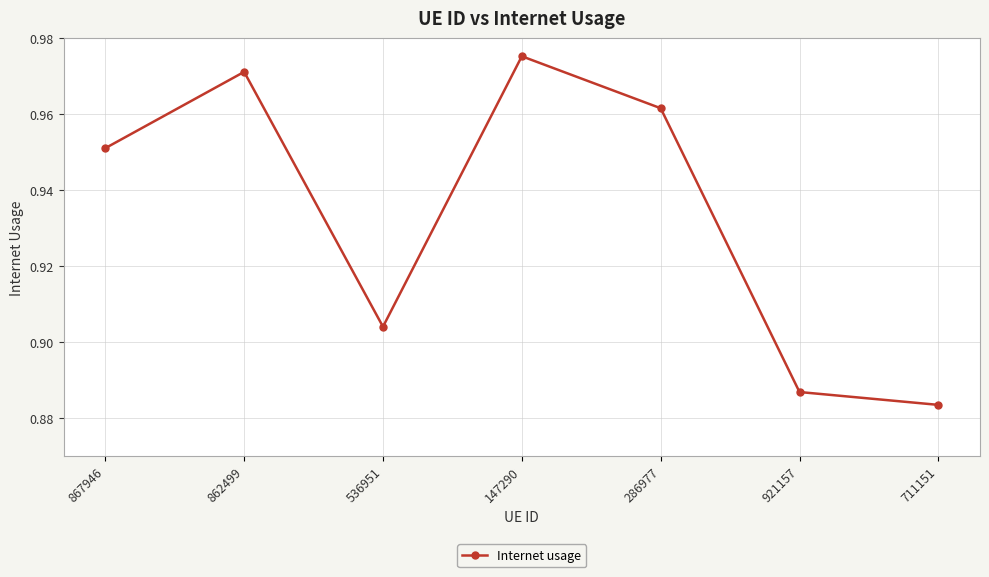

Does the chart have visible grid lines?

Yes